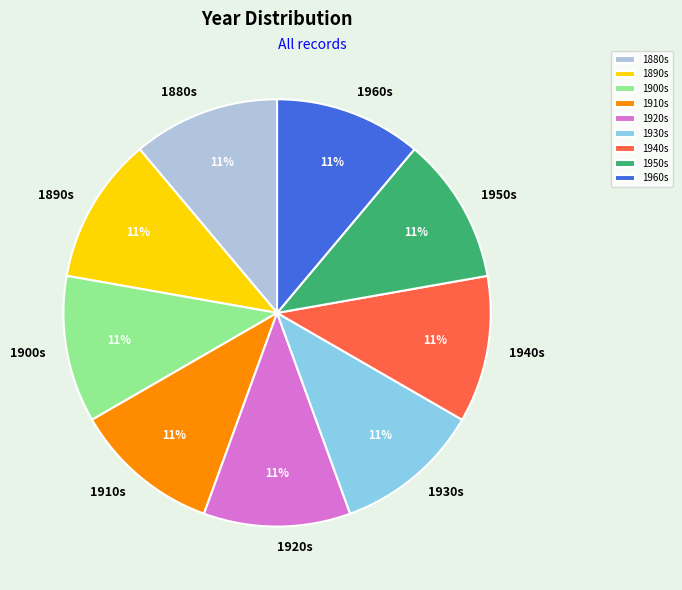

What percentage is the 1940s slice, to the nearest percent?

11%